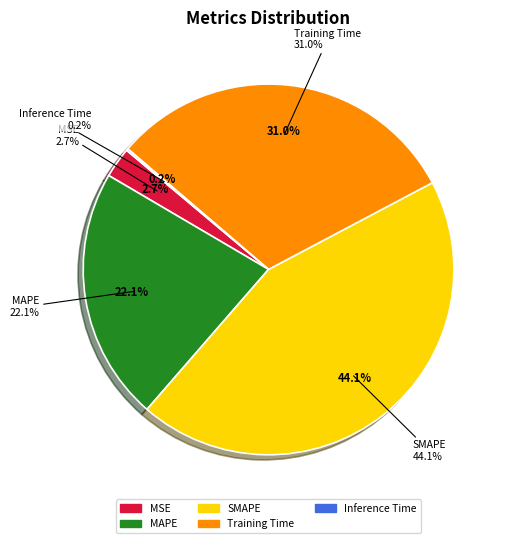

Approximately how many times larger is the value at MSE compared to Training Time?

0.1